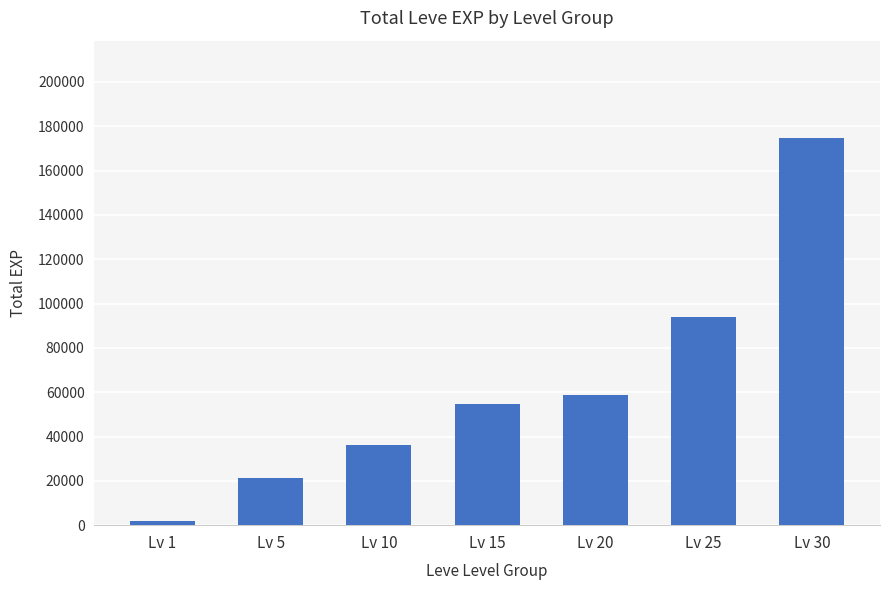

What is the smallest value displayed?

1773